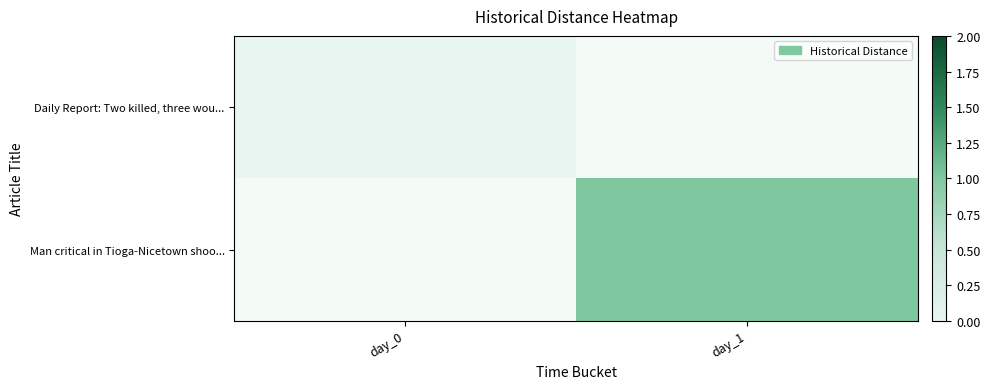

How many data points does each series have?

2